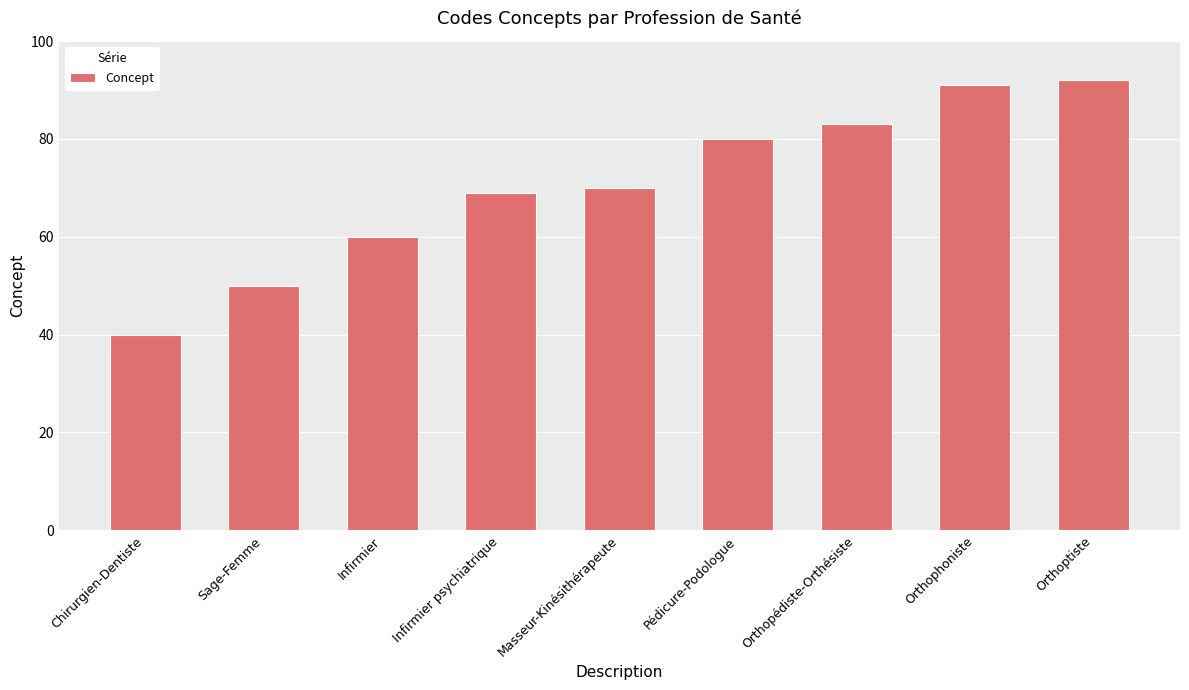

Reading left to right, extract all data points from this chart.

Chirurgien-Dentiste=40	Sage-Femme=50	Infirmier=60	Infirmier psychiatrique=69	Masseur-Kinésithérapeute=70	Pédicure-Podologue=80	Orthopédiste-Orthésiste=83	Orthophoniste=91	Orthoptiste=92